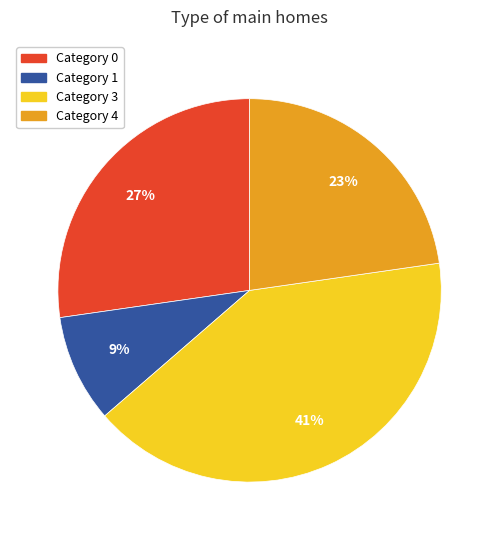

To the nearest percent, what is the combined percentage of Category 4 and Category 0?

50%